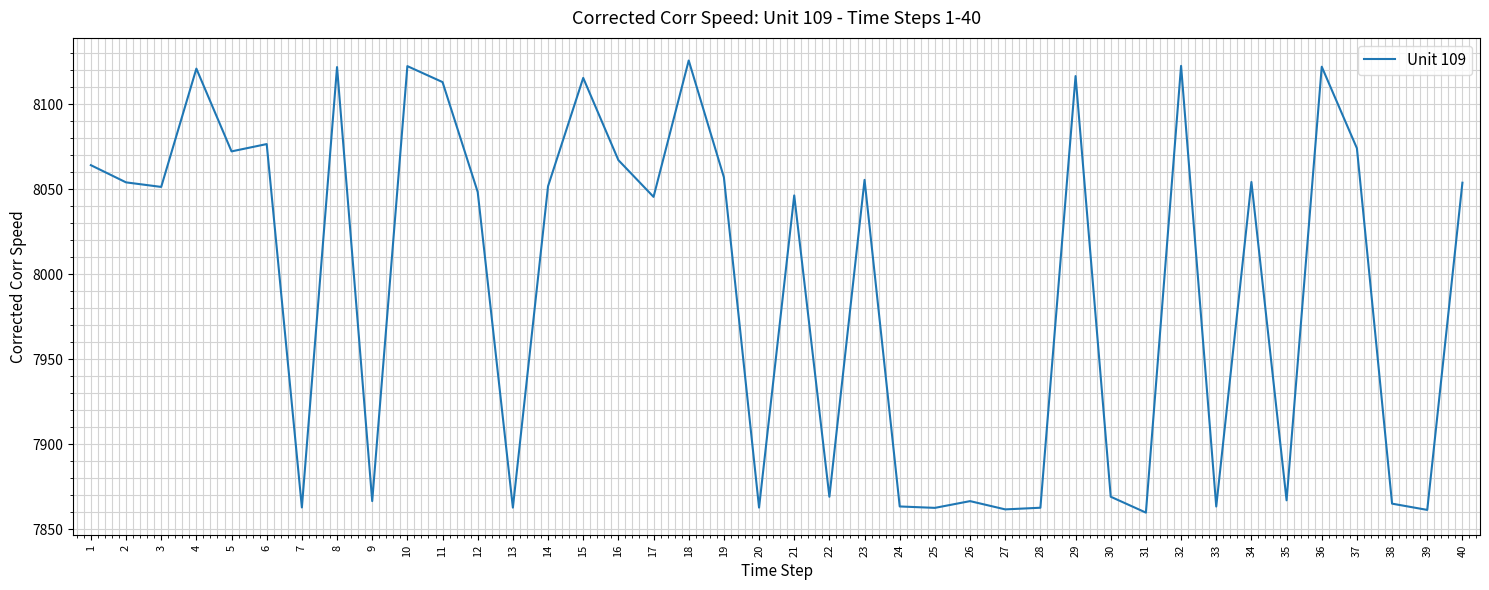

Between 3 and 7, which is larger?

3